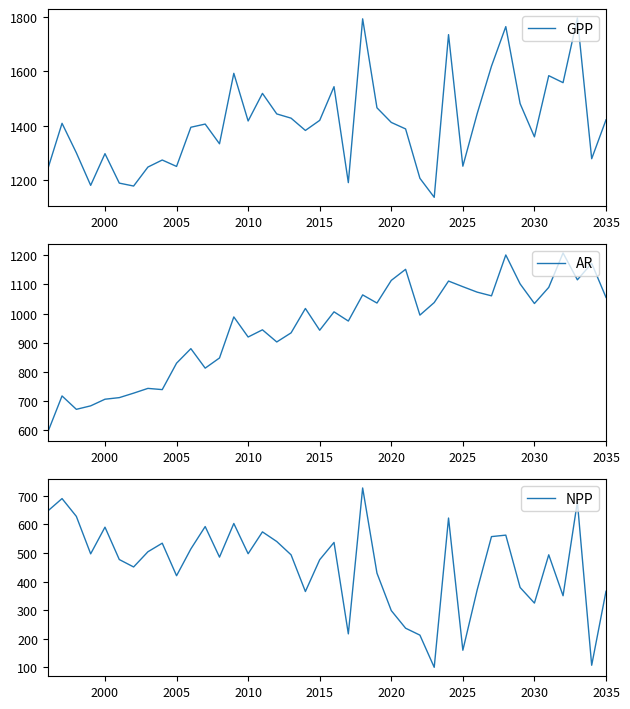

At which label is NPP closest to 413?

2005